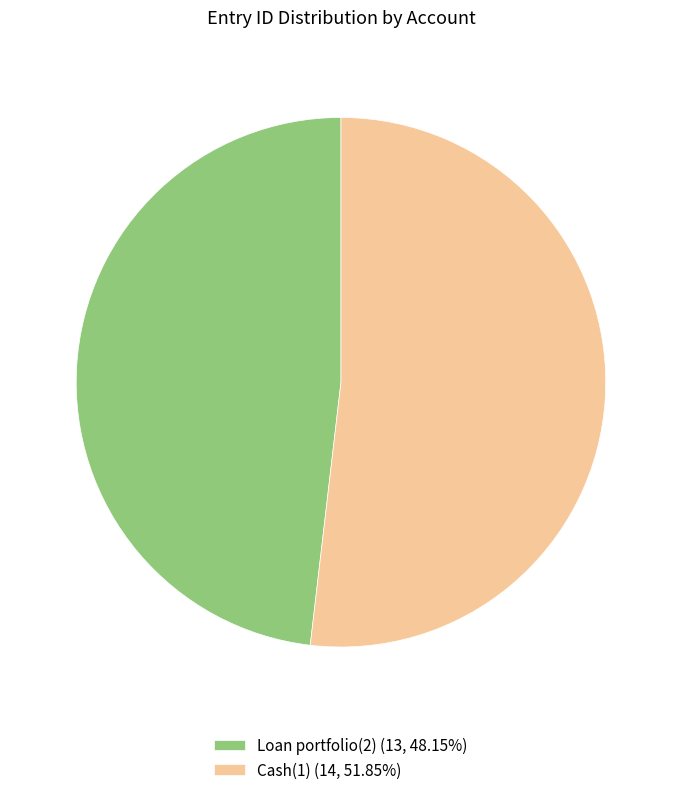

Does any single category account for the majority?

Yes